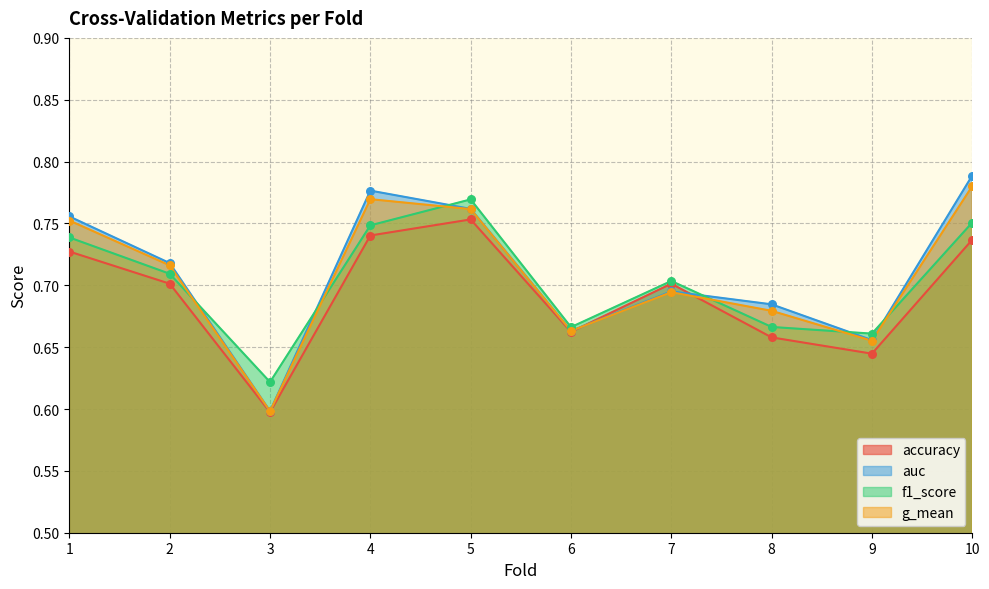

What are all the series names shown in the legend?

accuracy, auc, f1_score, g_mean